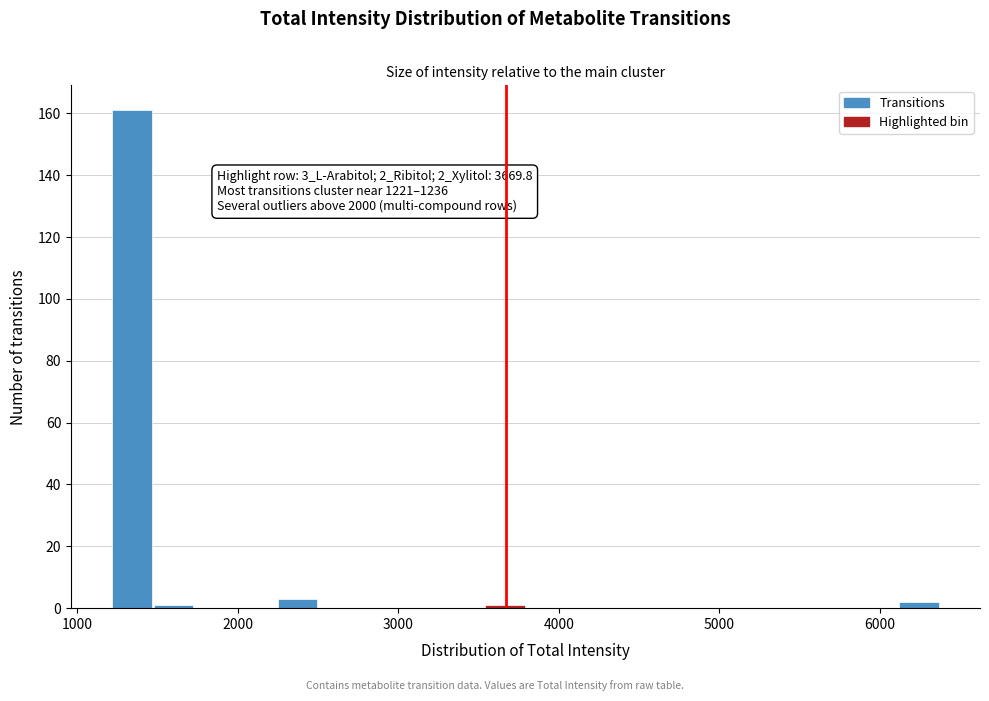

Read against the x-axis, roughly where is the centre of the tallest bar?

1300